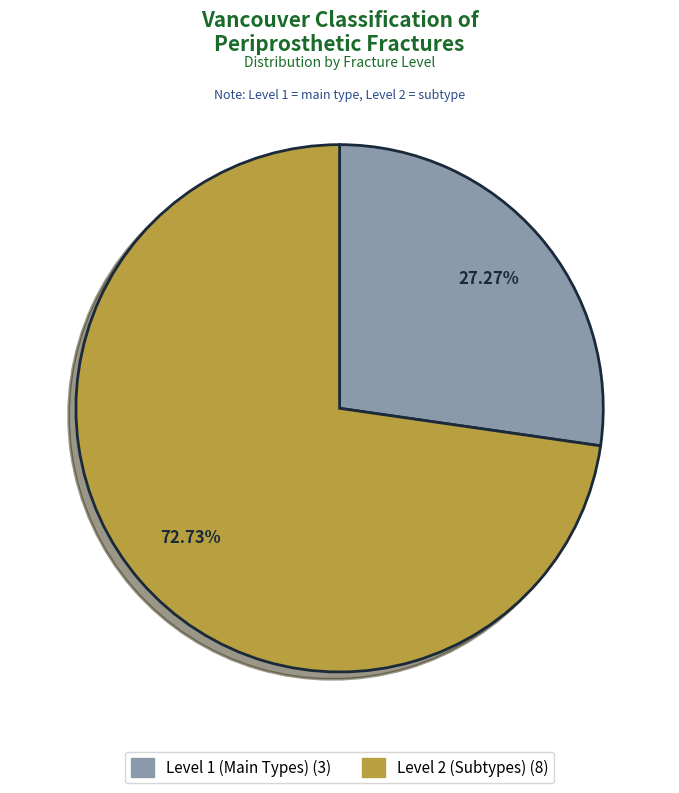

Is there any slice that represents more than half of the pie?

Yes